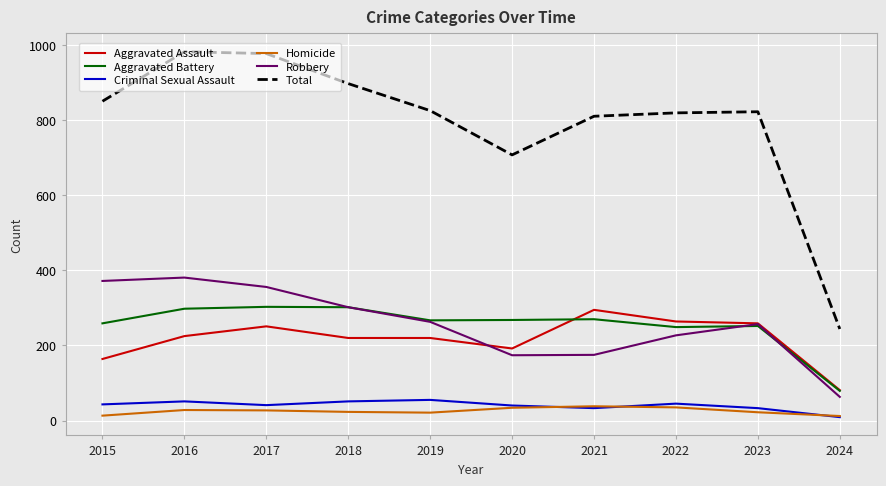

How many interior local valleys does the Criminal Sexual Assault series have?

2